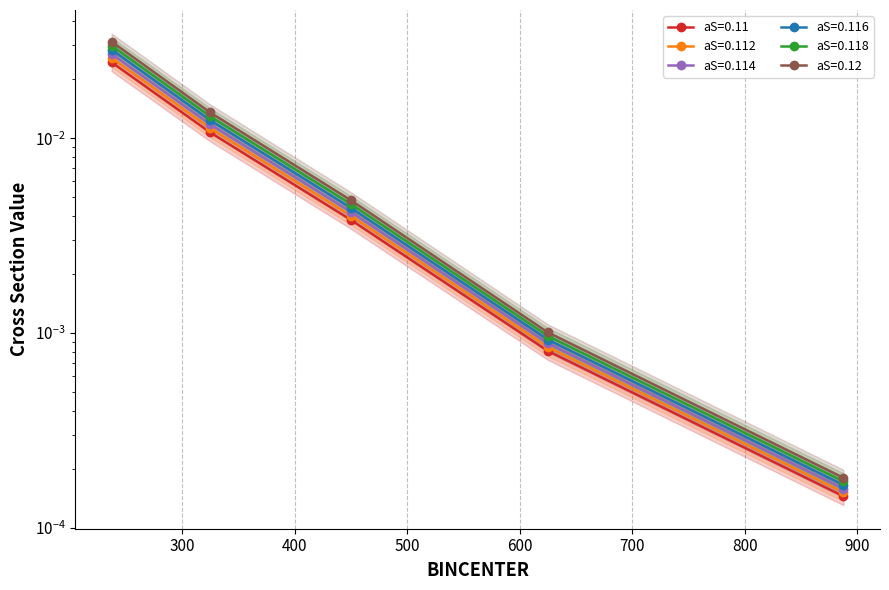

The aS=0.11 series shows 0.0 at 450.0. True or false?

True